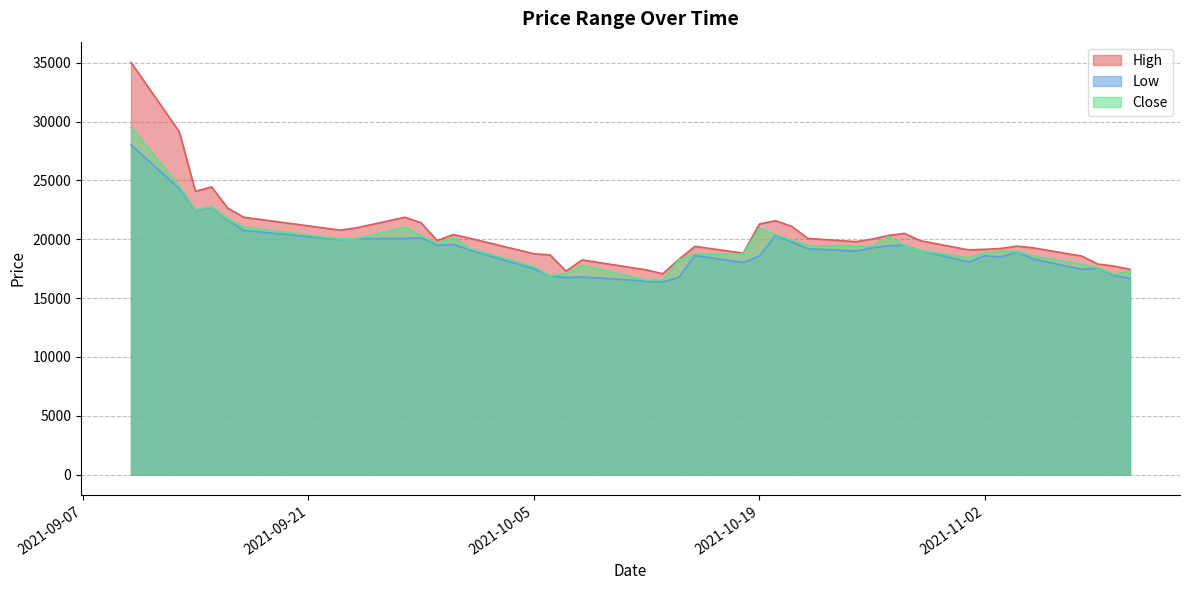

True or false: Close and High cross at least once.

False